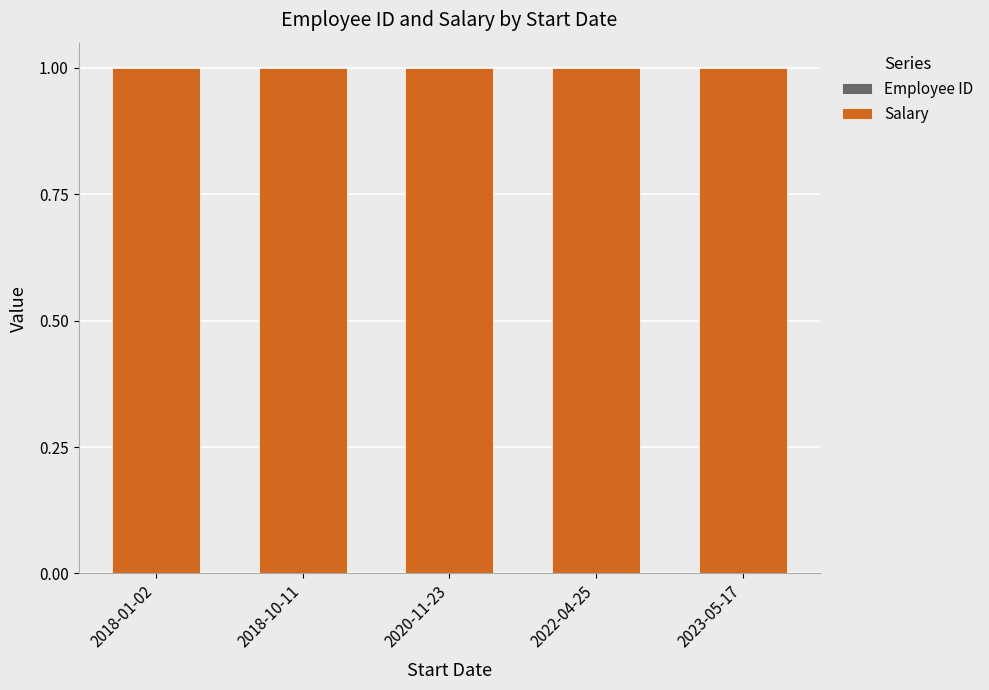

Does the chart contain stacked bars?

Yes